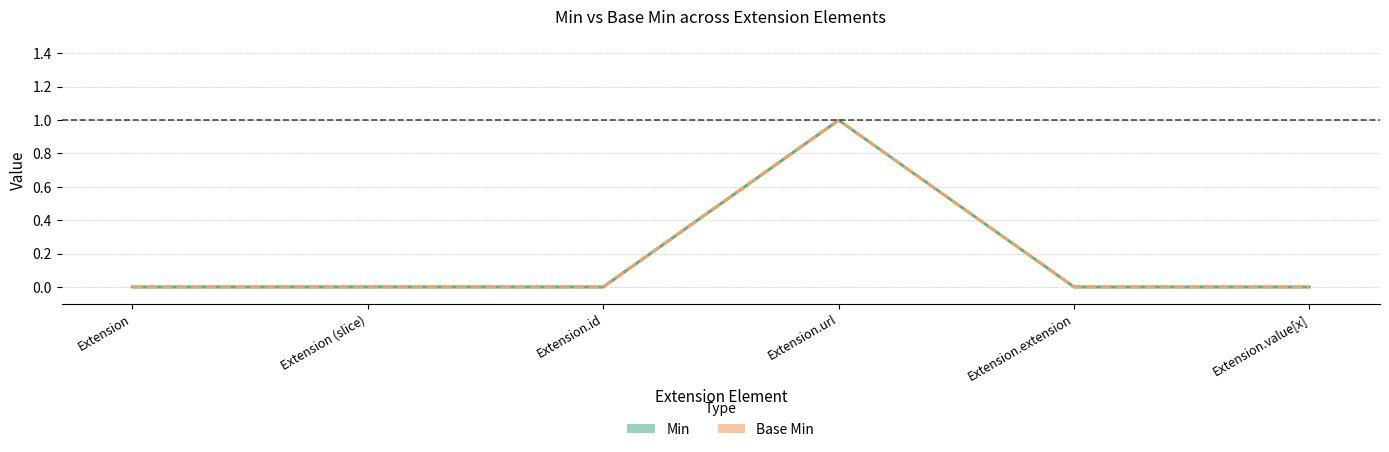

Which series has the widest spread of values?

Min